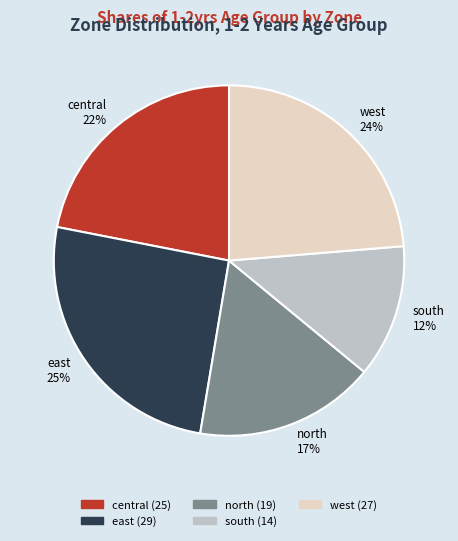

What percentage is the south slice, to the nearest percent?

12%